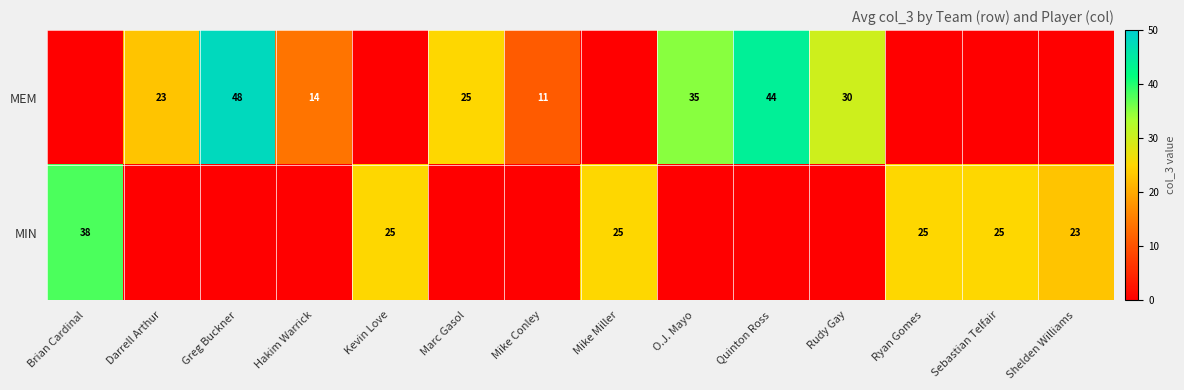

At which category does the chart reach its minimum across all series?

Brian Cardinal